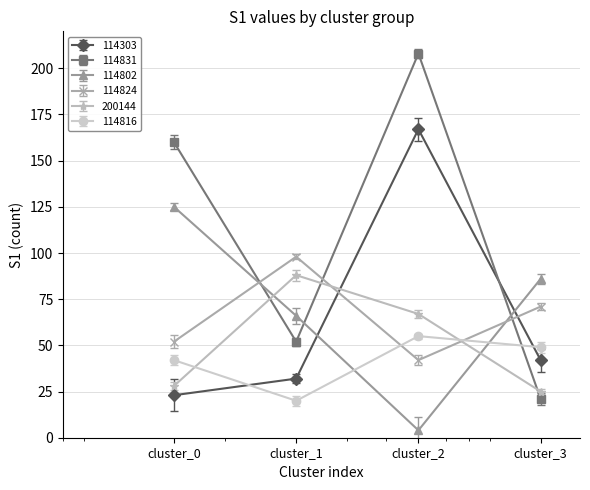

Does the chart have visible grid lines?

Yes